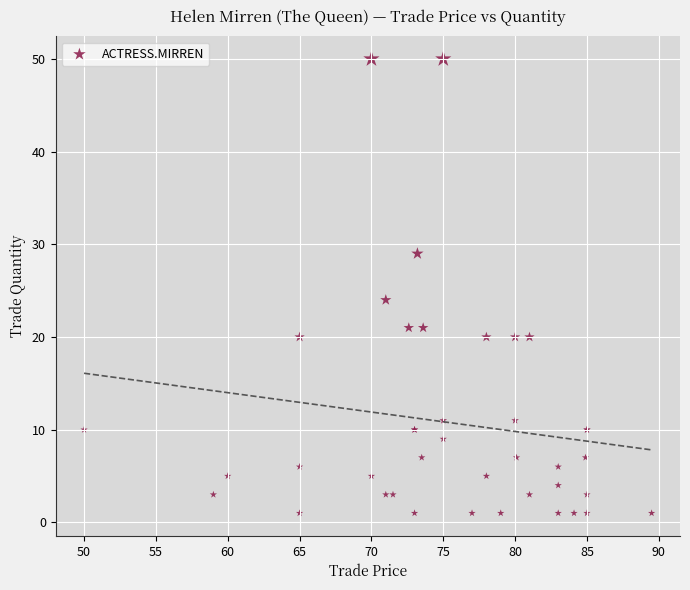

What Y value in the scatter plot is closest to 25?

24